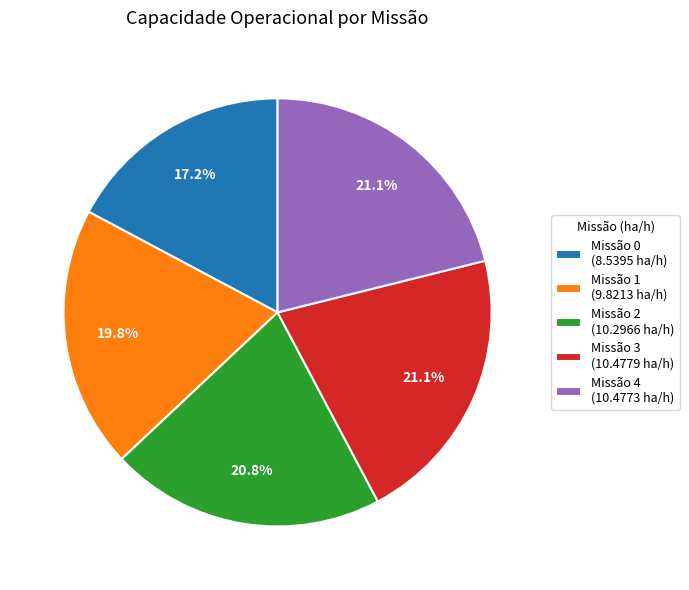

How much of the chart is everything except Missão 0 (8.5395 ha/h)?

82.8%